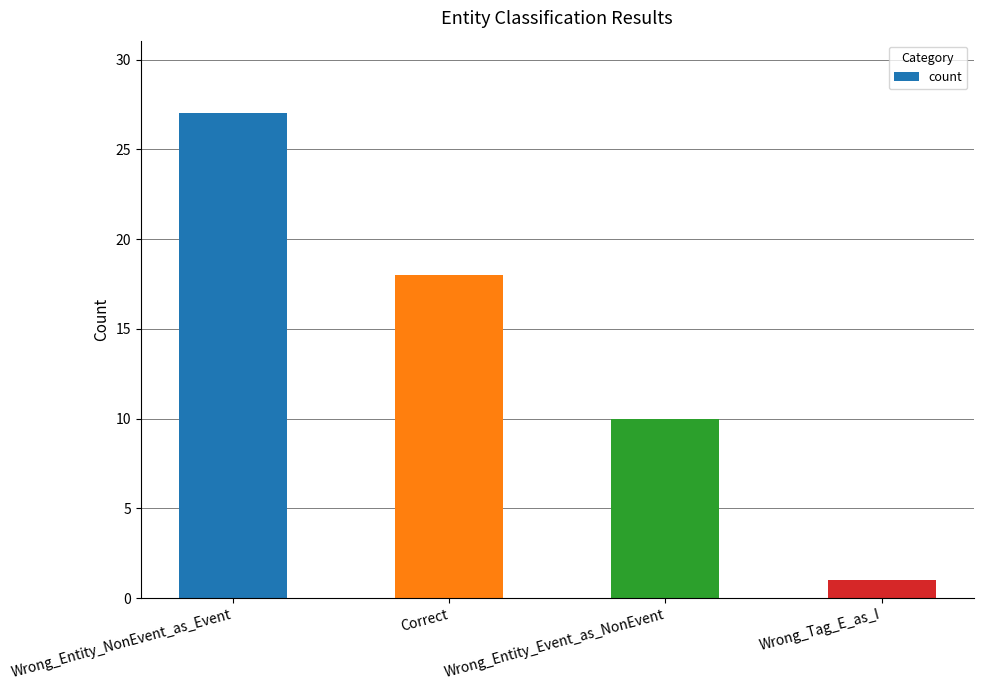

Reading left to right, list all the values displayed in this chart.

Wrong_Entity_NonEvent_as_Event=27	Correct=18	Wrong_Entity_Event_as_NonEvent=10	Wrong_Tag_E_as_I=1